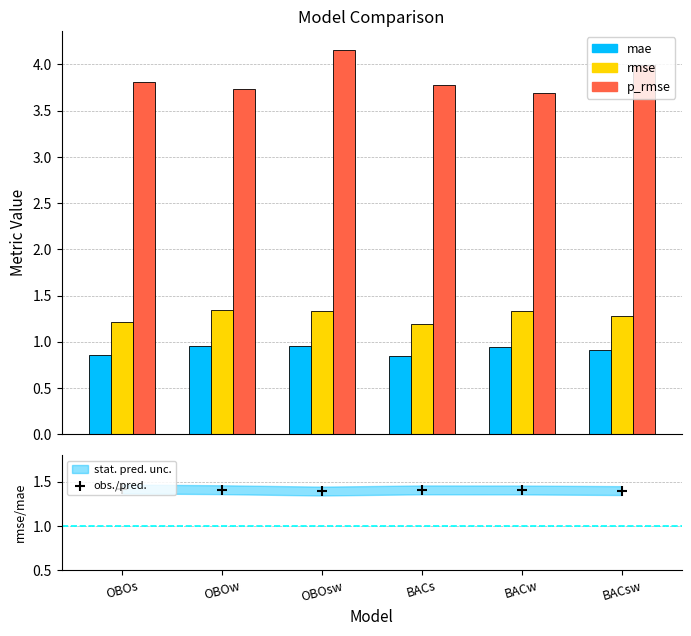

Which series reaches the maximum Y coordinate?

p_rmse